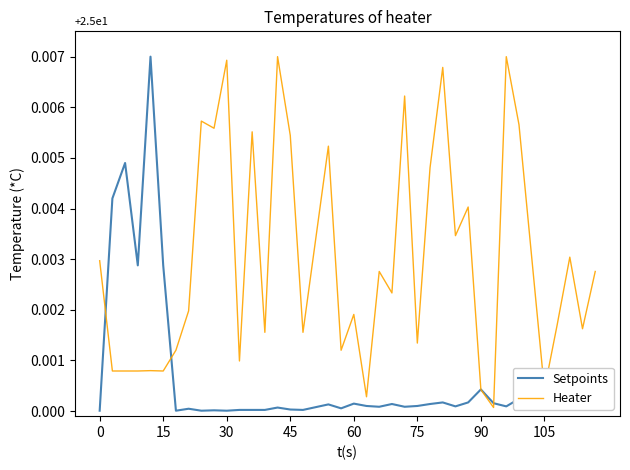

Which series ends up on top after the final intersection of Setpoints and Heater?

Heater